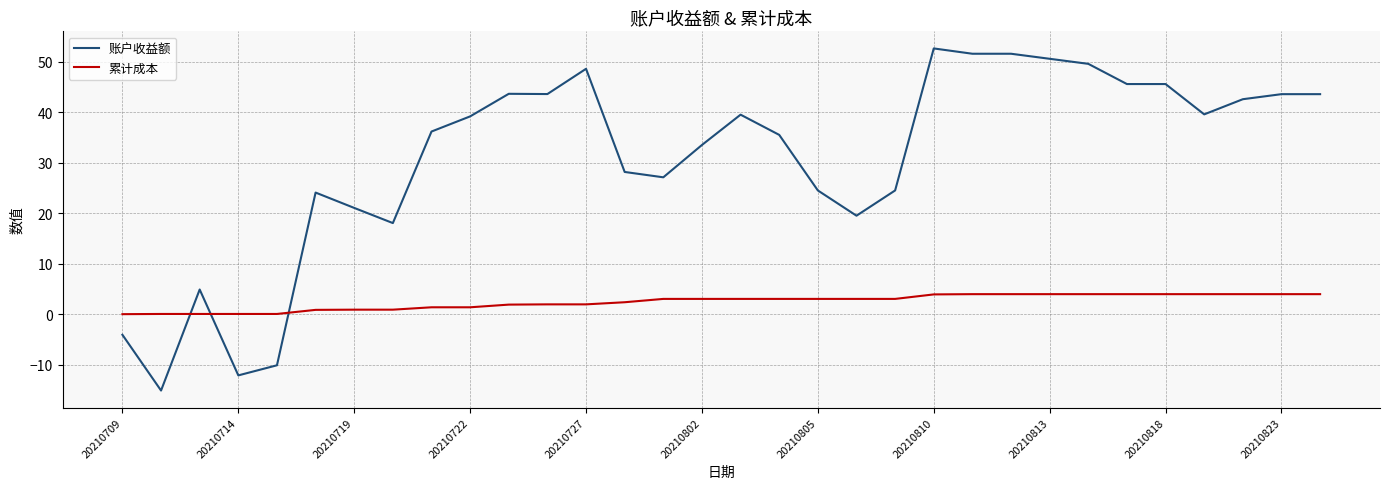

How many lines are shown in the chart?

2